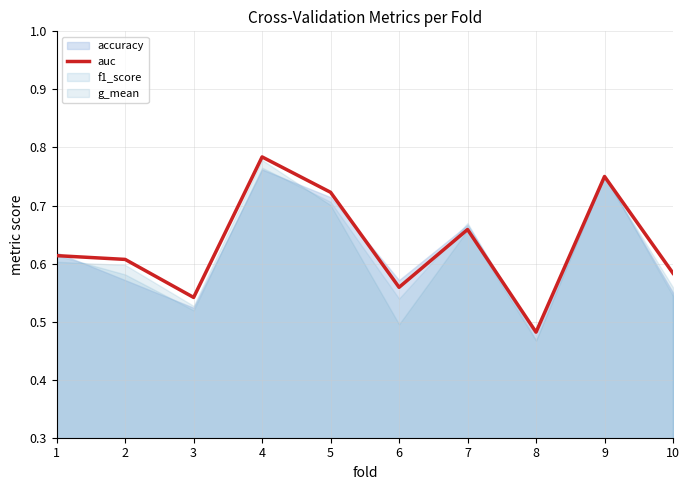

At which label is auc closest to 0?

8